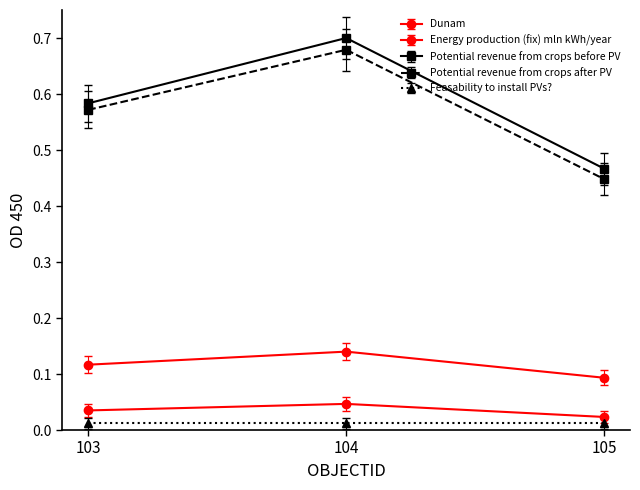

Does the chart display data point markers on the line(s)?

Yes